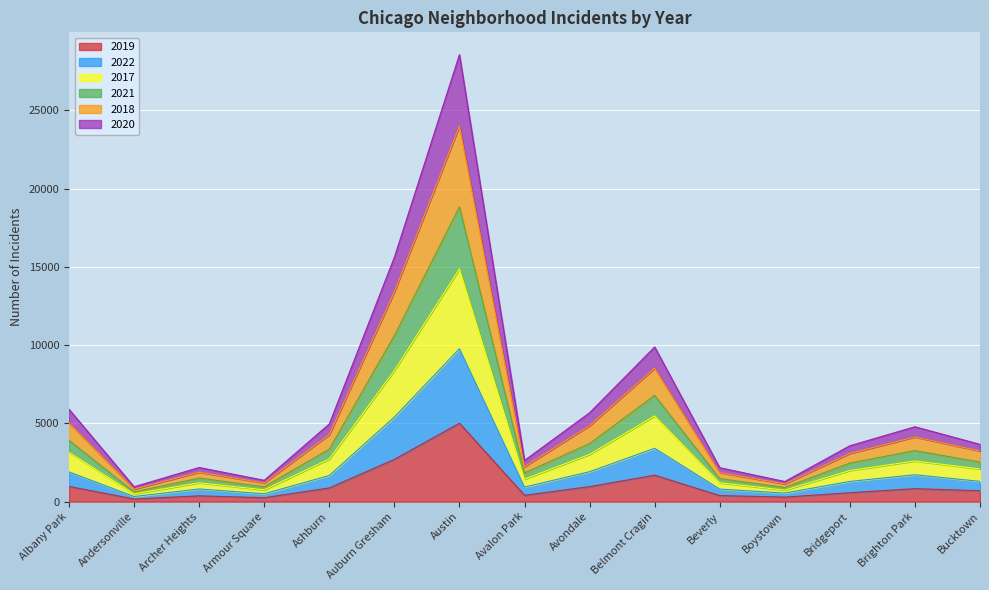

True or false: 2017 has more than 0 interior local peaks.

True